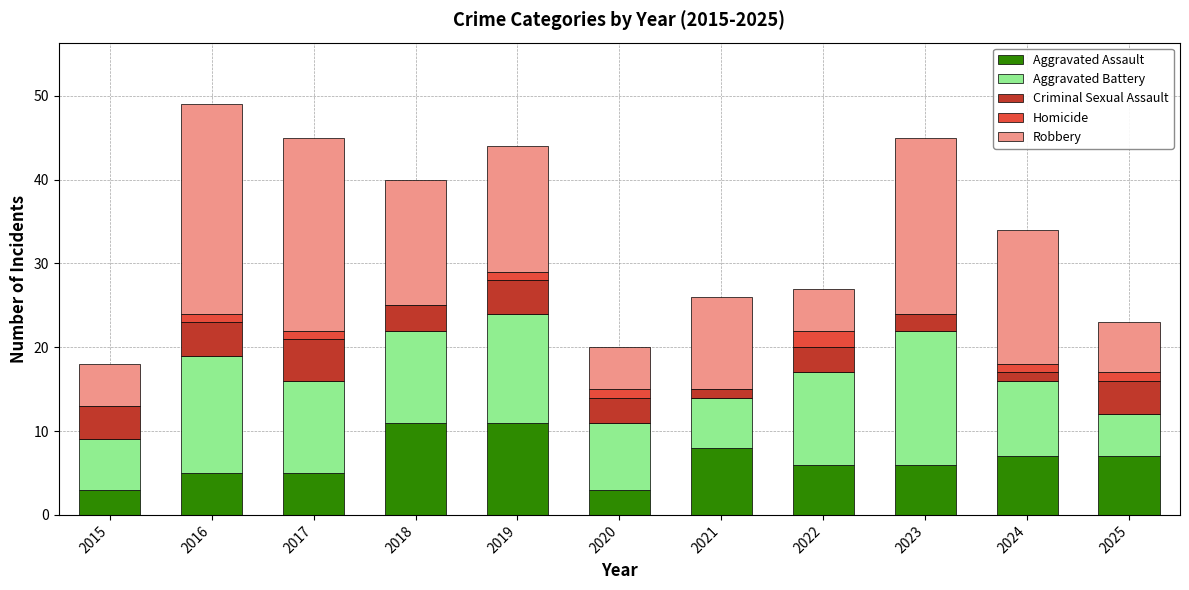

Is it true that Aggravated Assault equals 1 at 2016?

False